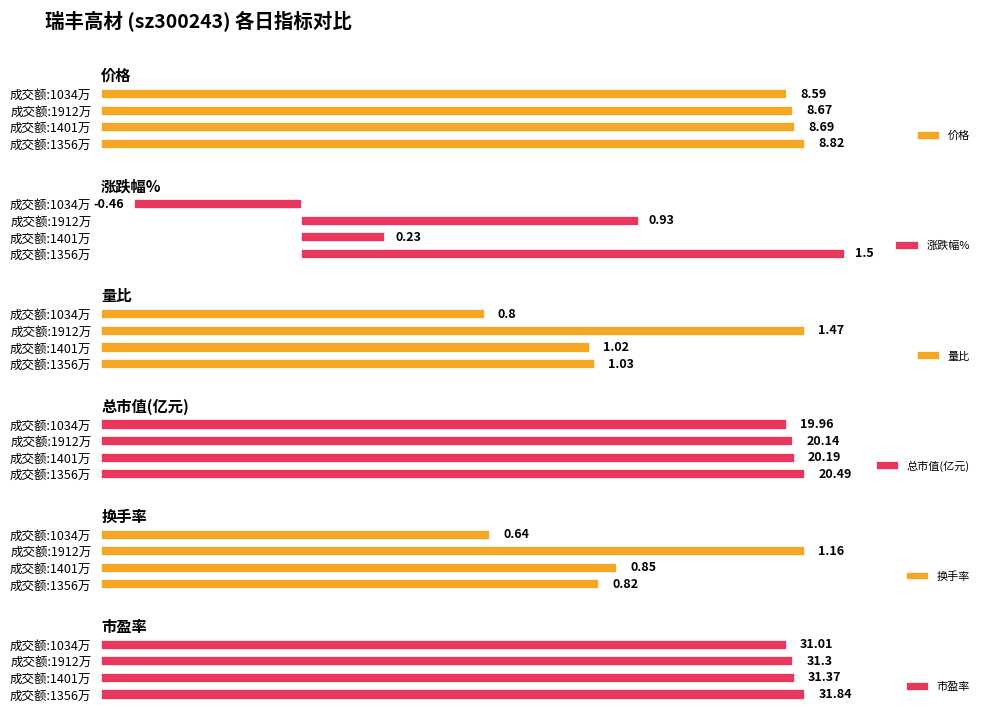

How many categories are shown in the chart?

4